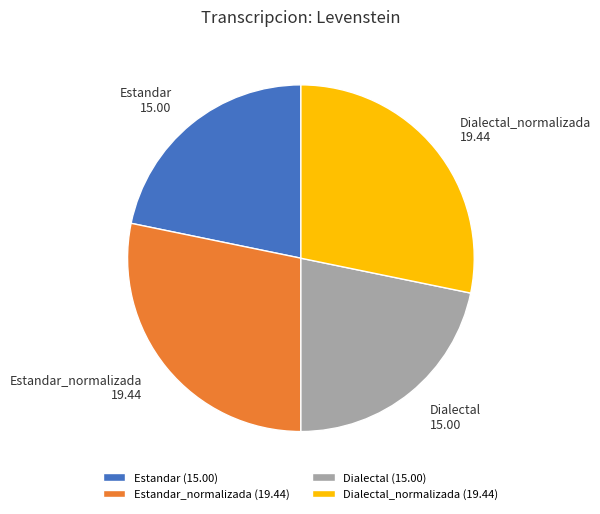

Between Estandar and Estandar_normalizada, which is larger?

Estandar_normalizada